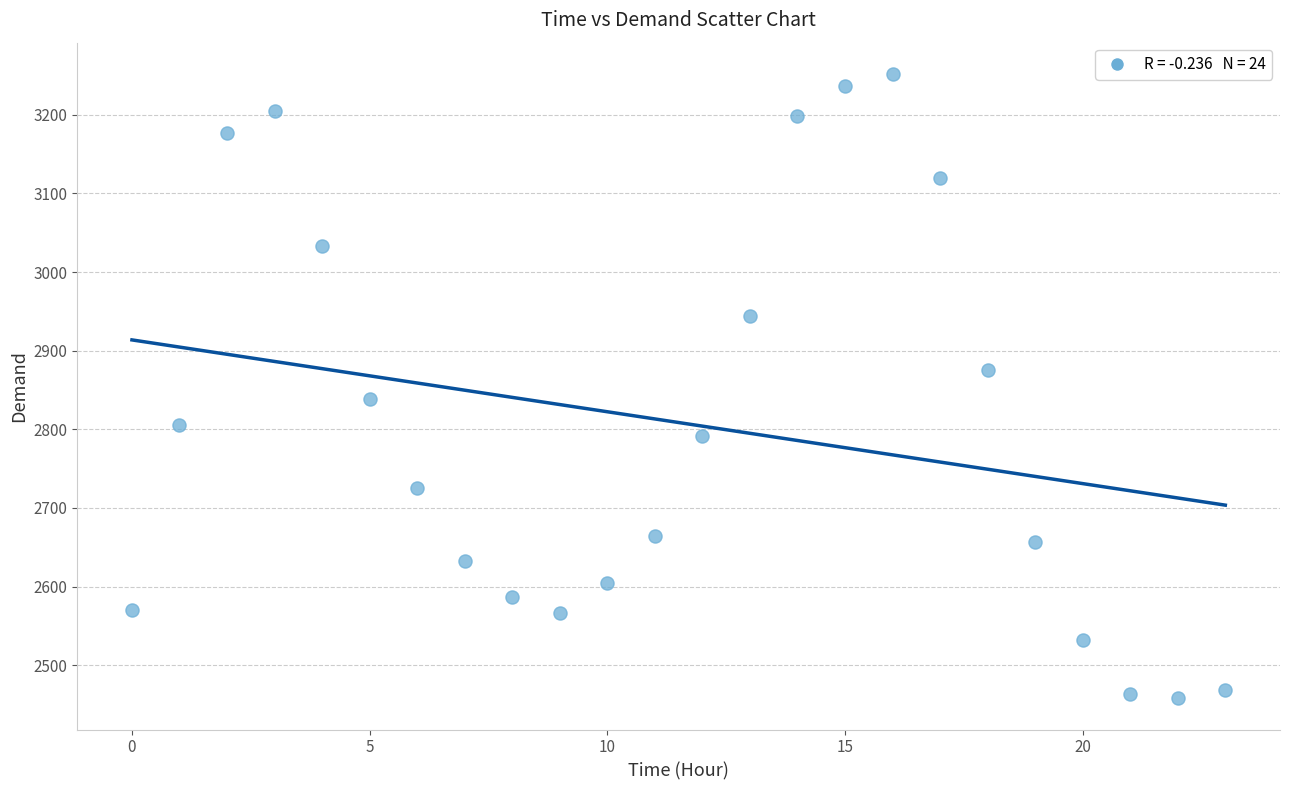

What is the range of Y values (max minus min)?

794